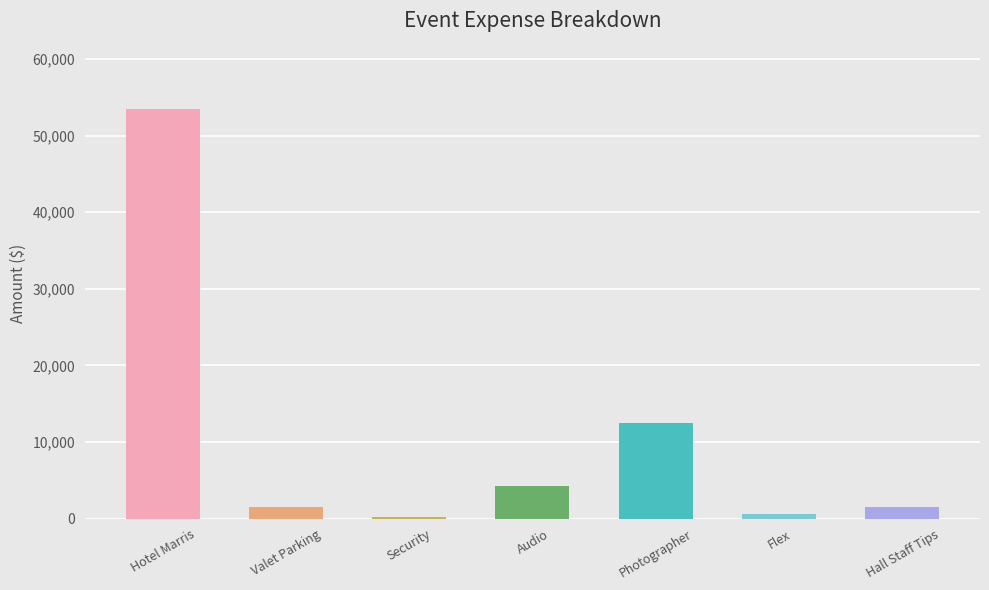

At which label does the data first exceed 1500?

Hotel Marris